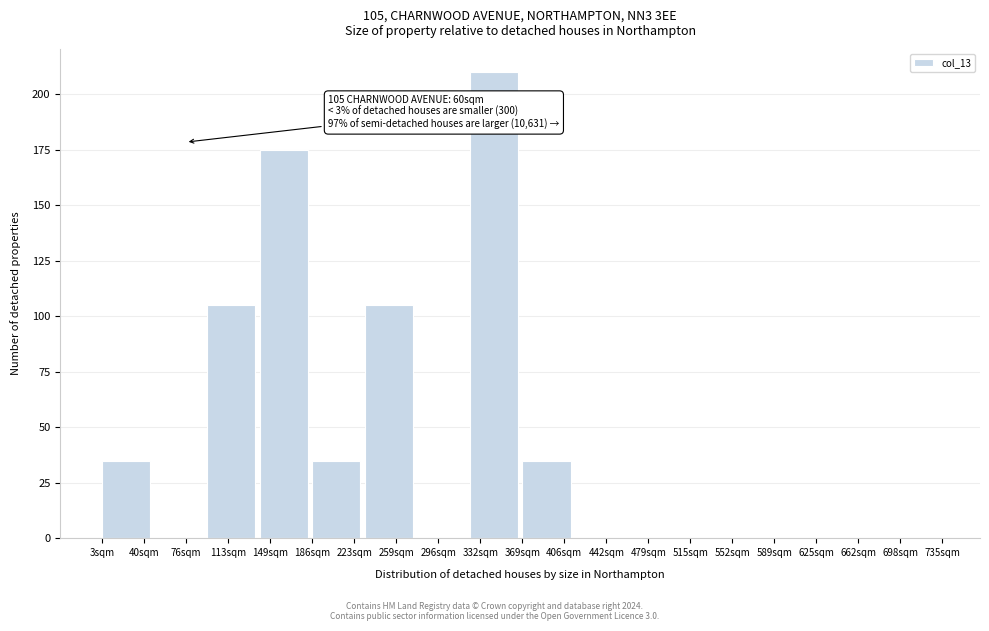

Over which range of the x-axis is the bar tallest?

325 to 370